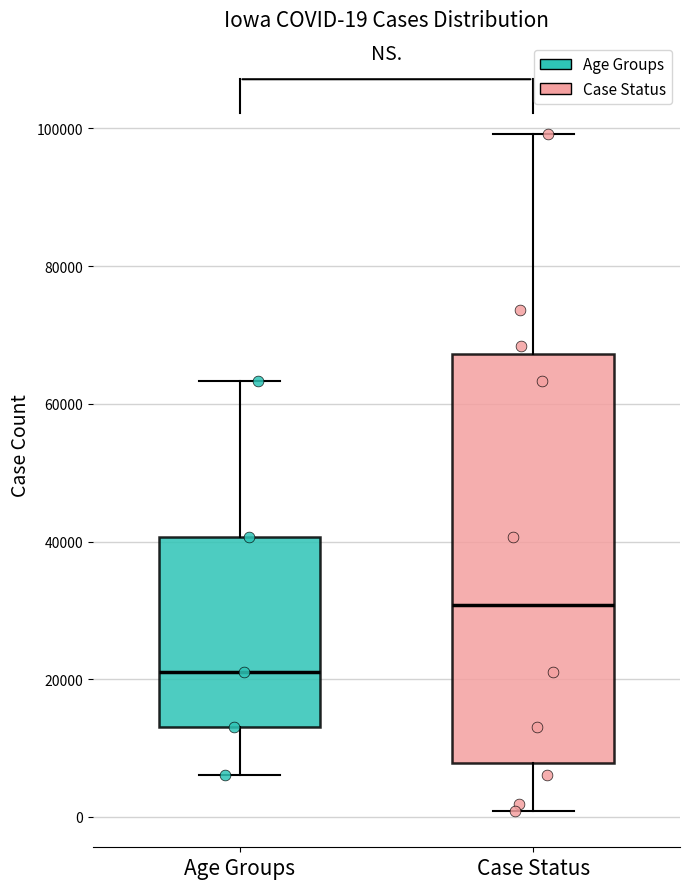

Which box is the tallest, from its lower edge to its upper edge?

Case Status